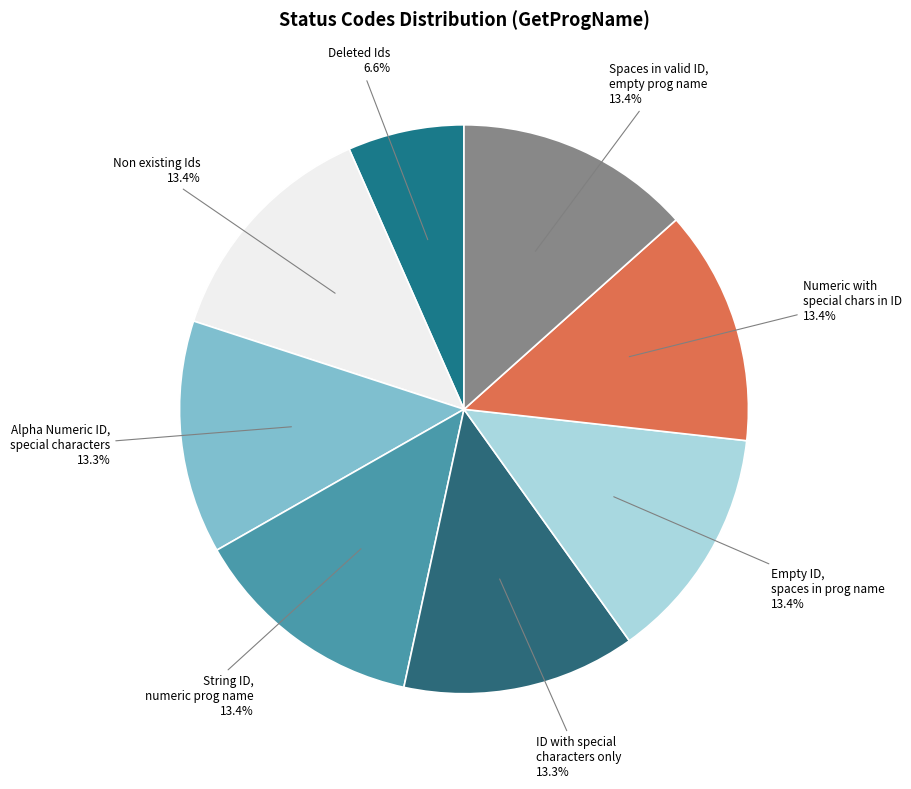

Do Deleted Ids and Empty ID, spaces in prog name together represent more than half of the pie?

No